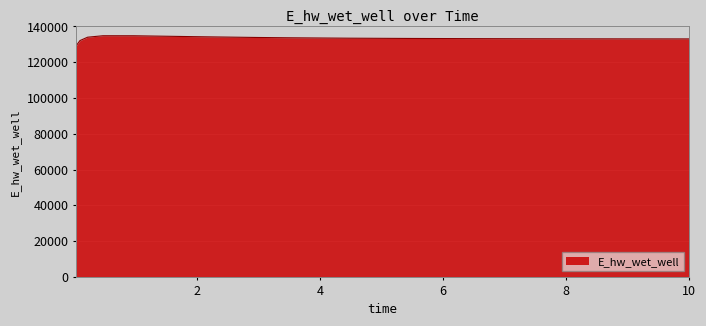

How many values are below 133280?

7